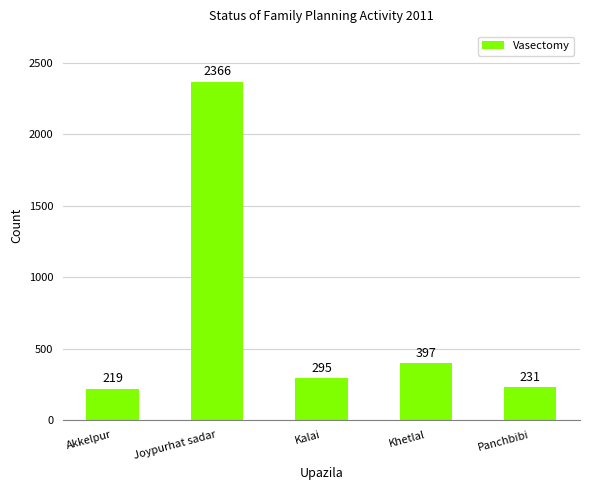

Reading left to right, extract all data points from this chart.

219	2366	295	397	231